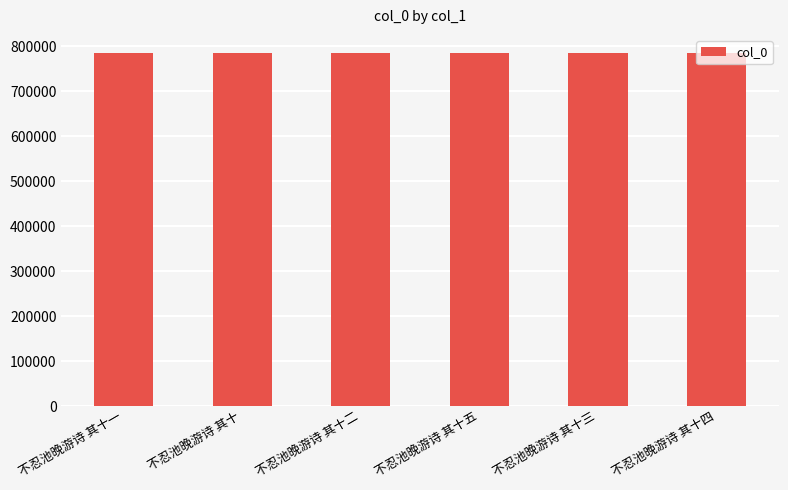

What is the label of the 4th bar from the left?

不忍池晚游诗 其十五